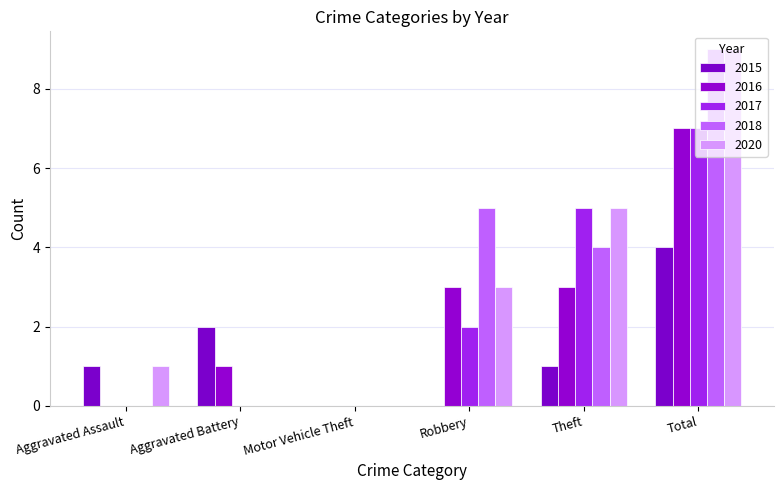

What value does the 2015 series have at Total?

4